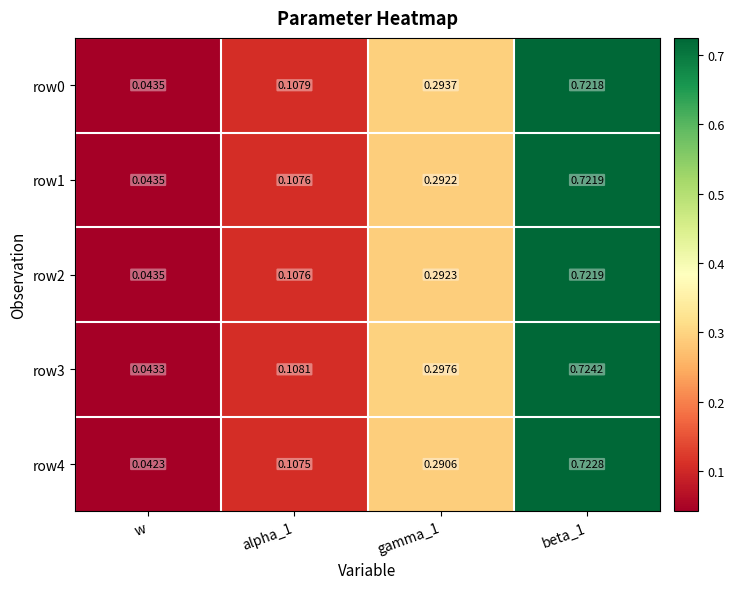

Is the value of row2 at gamma_1 greater than the value of row4 at alpha_1?

Yes